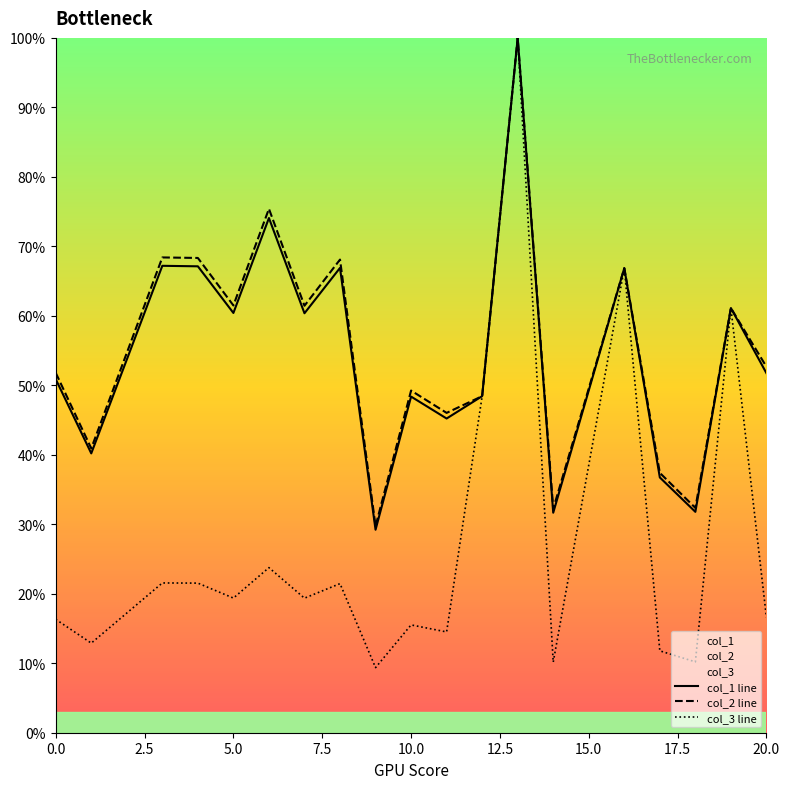

How many values in the col_1 series are below 51?

9